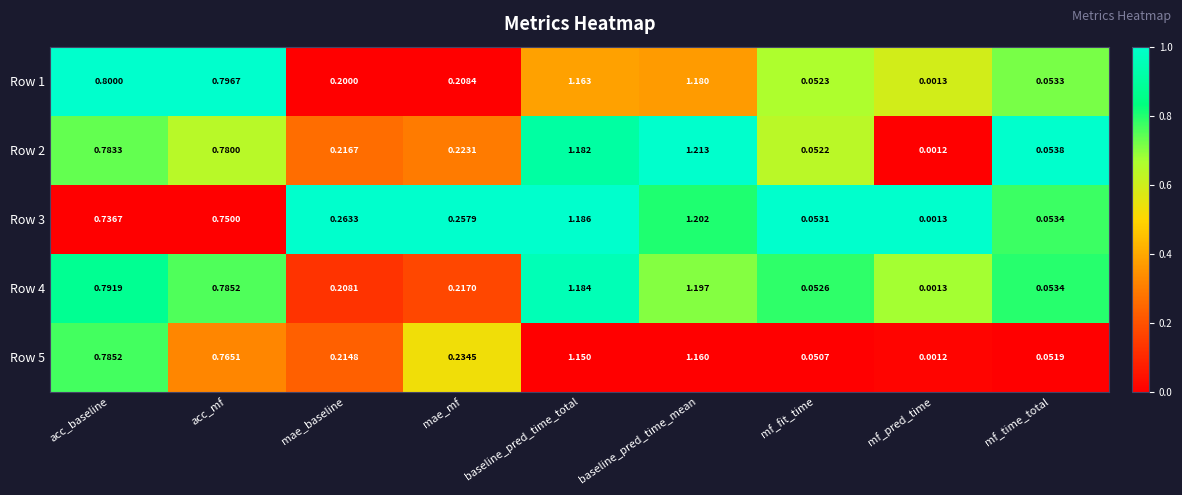

Which series has the largest range (max minus min)?

Row 2